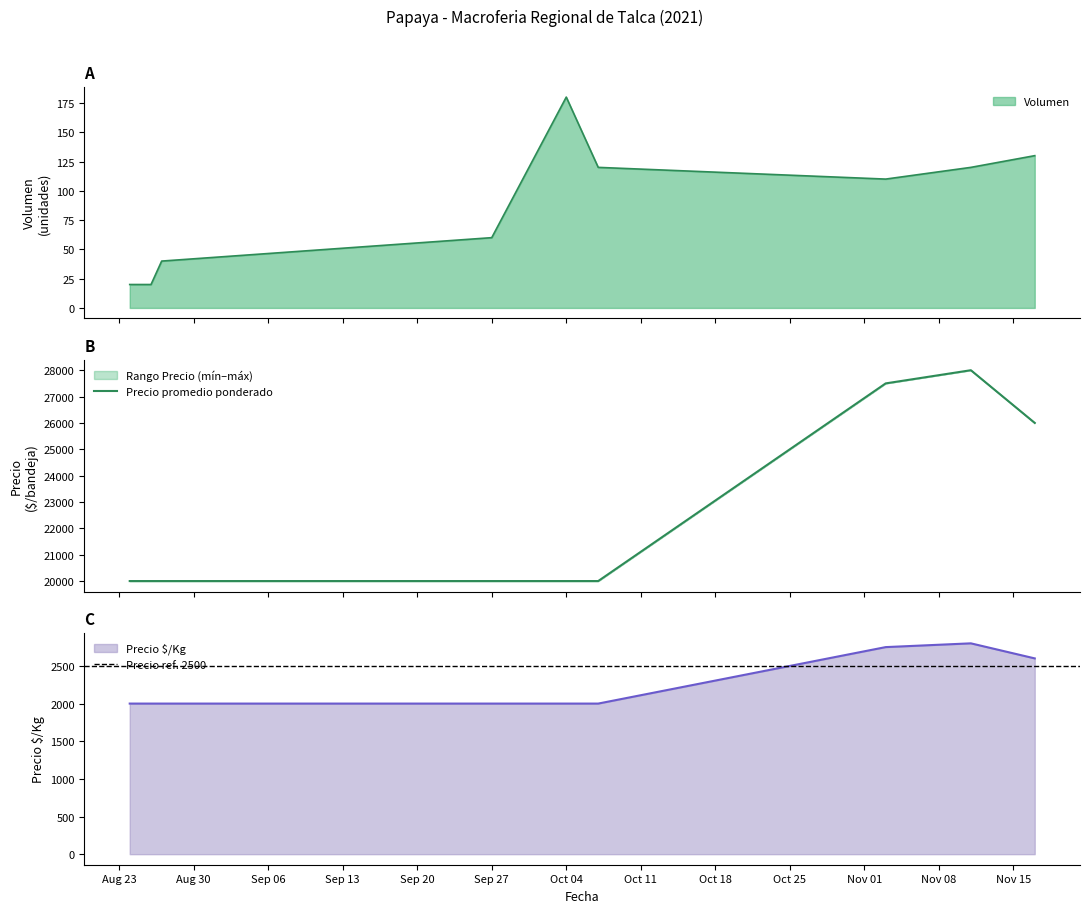

What is the difference between the second highest and second lowest values in the Precio mínimo series?

8000